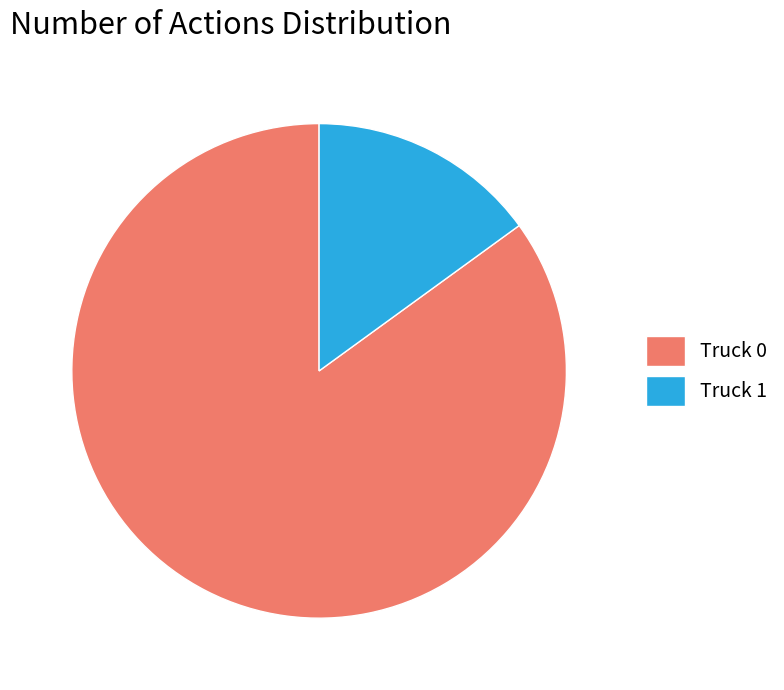

Is Truck 1 the majority of the pie?

No